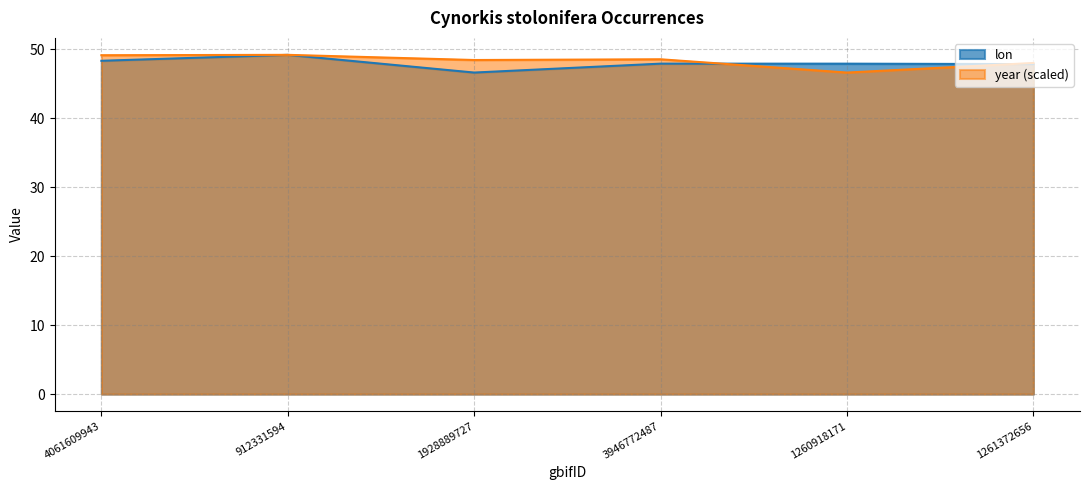

What is the smallest value displayed?

46.6